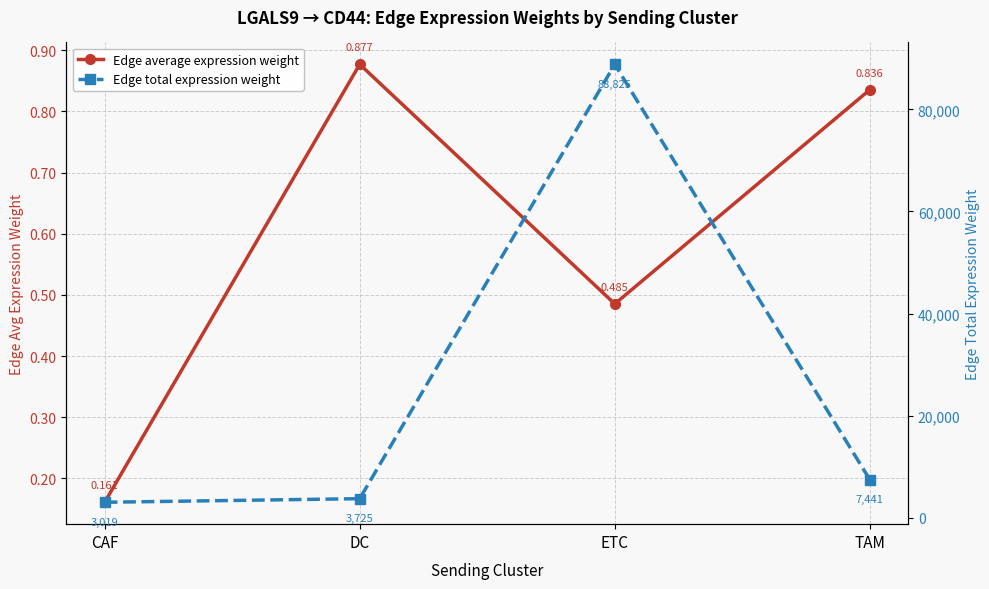

Reading left to right, what are all the values shown in this chart?

Edge average expression weight: 0.2	0.9	0.5	0.8
Edge total expression weight: 3018.8	3725.0	88825.1	7441.1